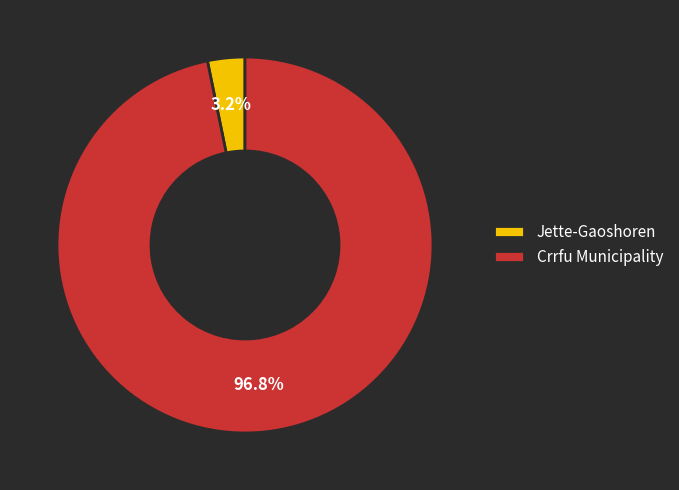

Does any single category account for the majority?

Yes